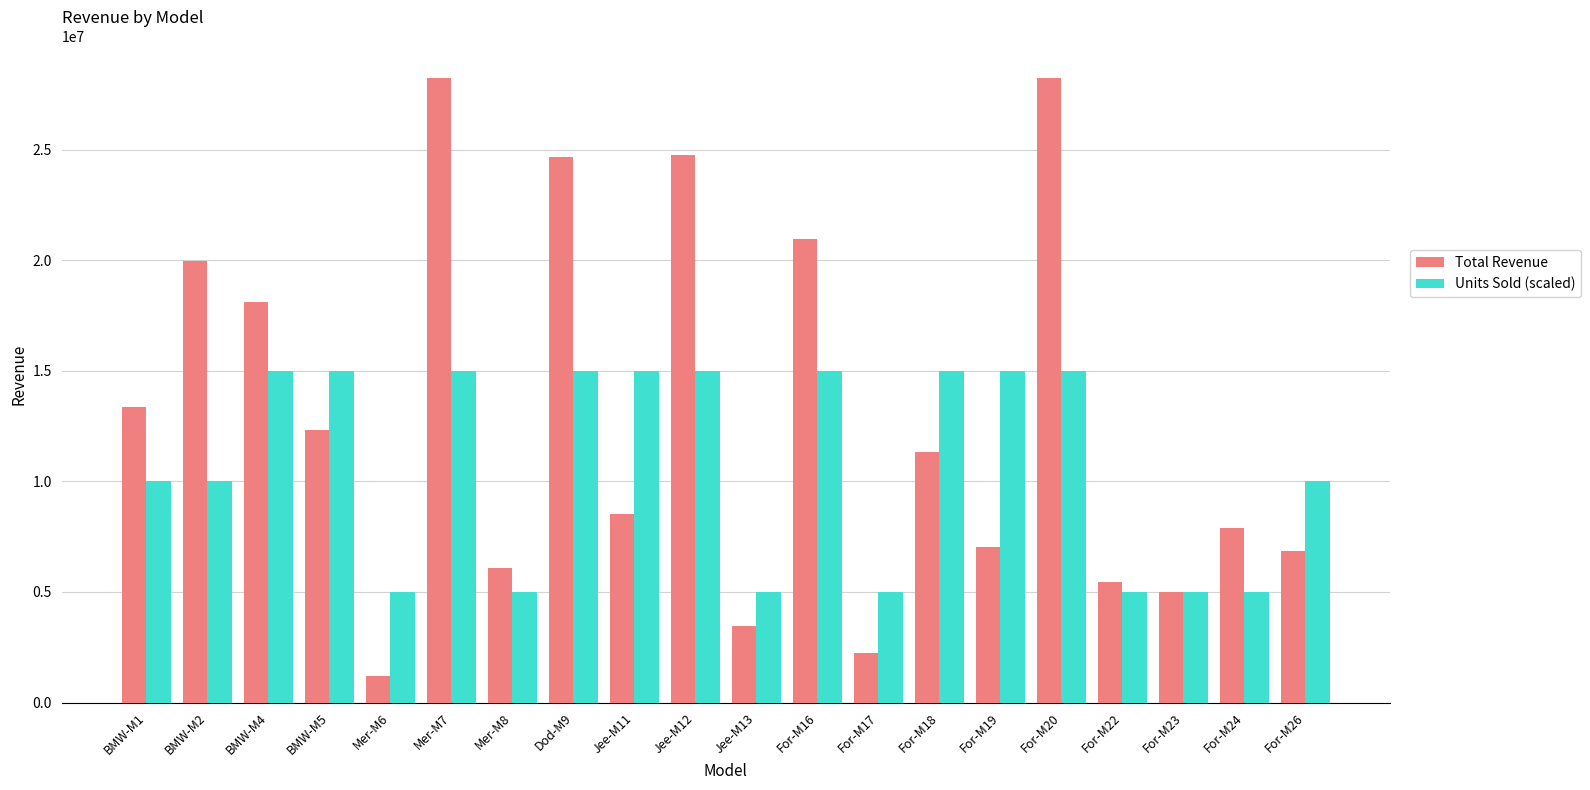

Rank the series by their average value, from lowest to highest.

Units Sold (scaled), Total Revenue